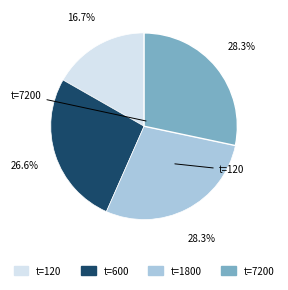

Is there a majority slice in this chart?

No